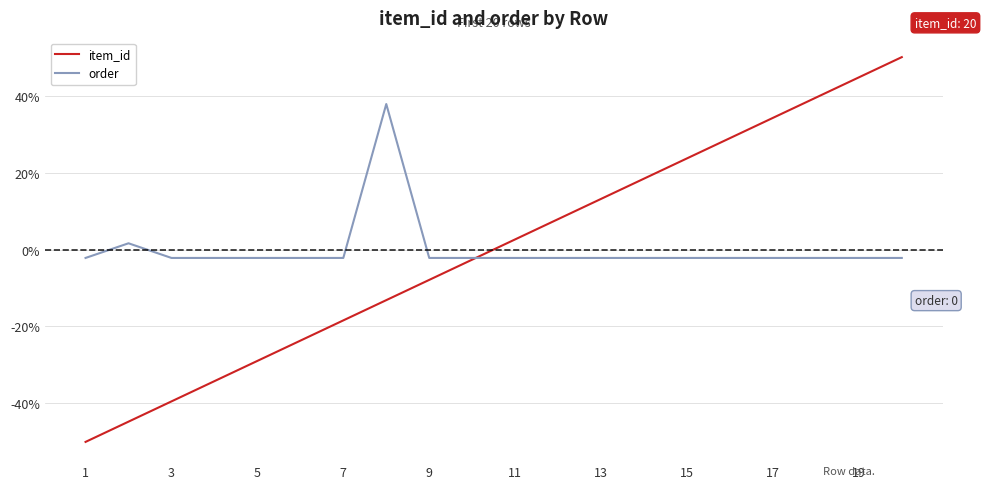

List the series in order of their peak value, highest first.

item_id, order